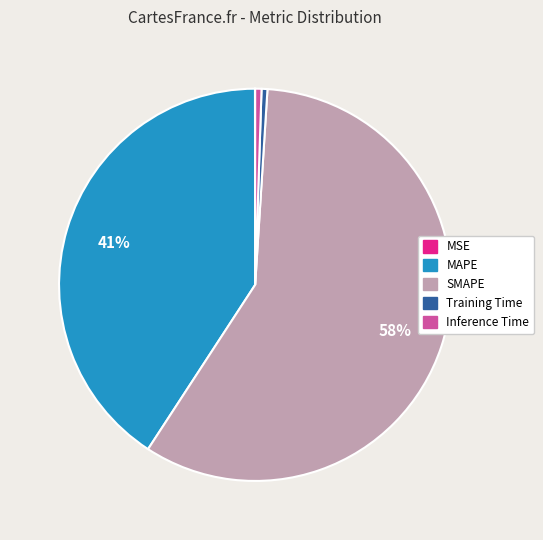

True or false: Training Time accounts for 0% of the total.

True